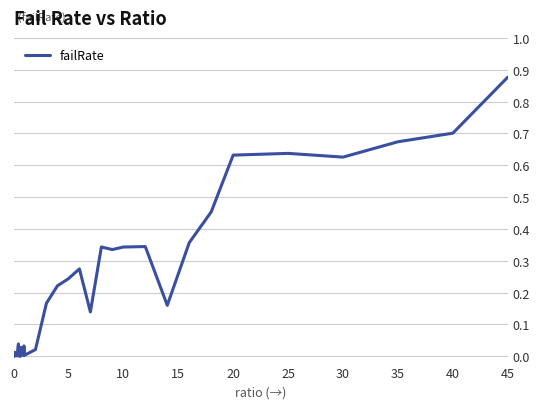

Does the chart display data point markers on the line(s)?

No